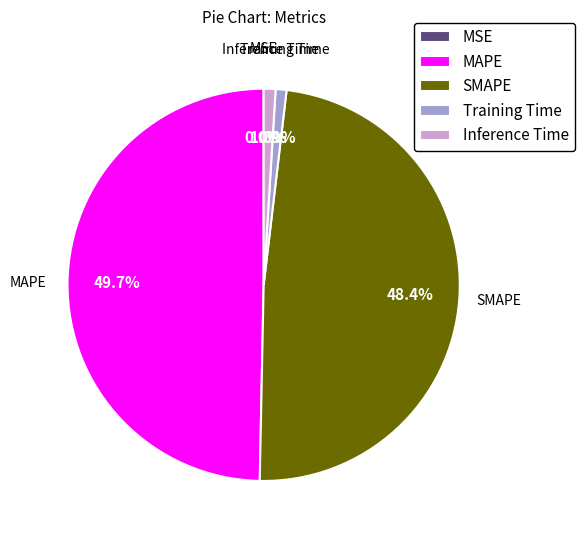

To the nearest percent, what portion does SMAPE represent?

48%